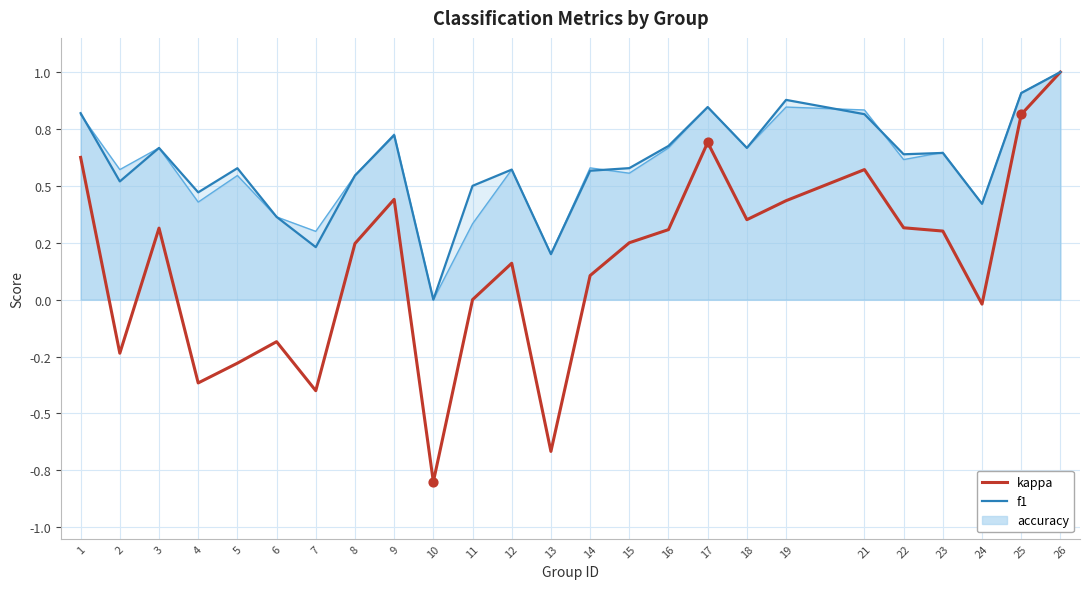

At how many categories does at least one series exceed 0?

24